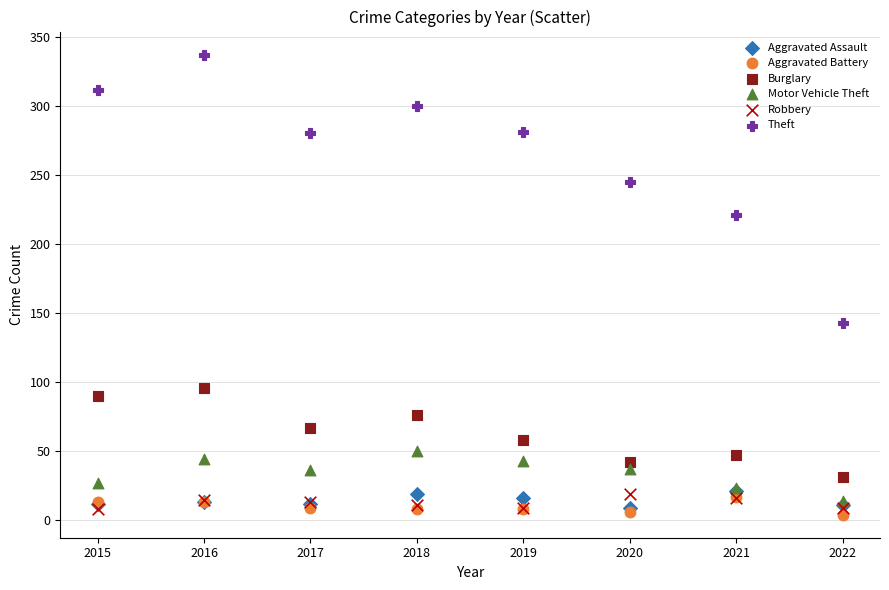

Across all series, what Y value is closest to 170?

143